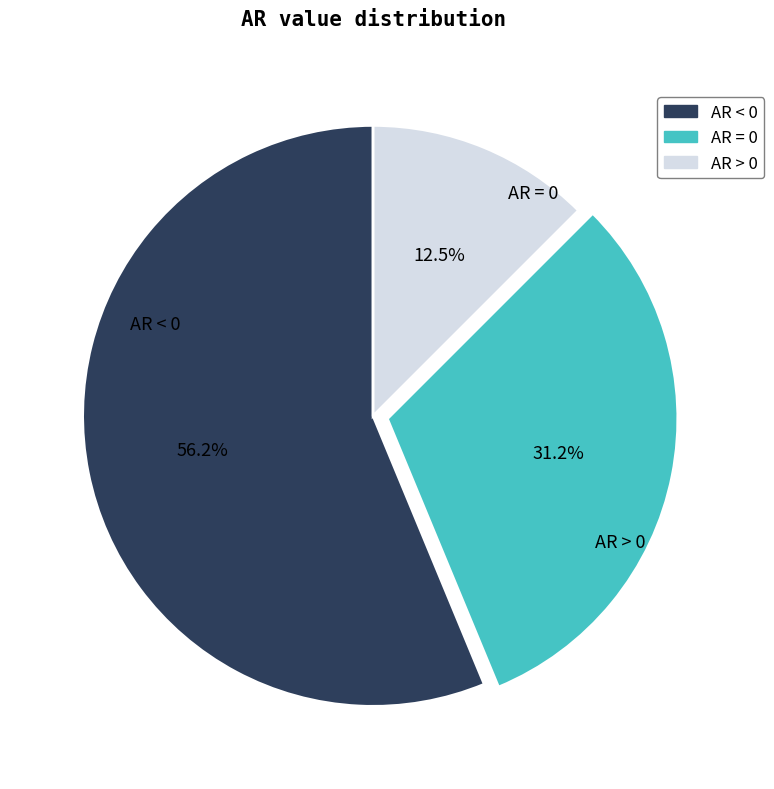

How many segments does this pie chart have?

3